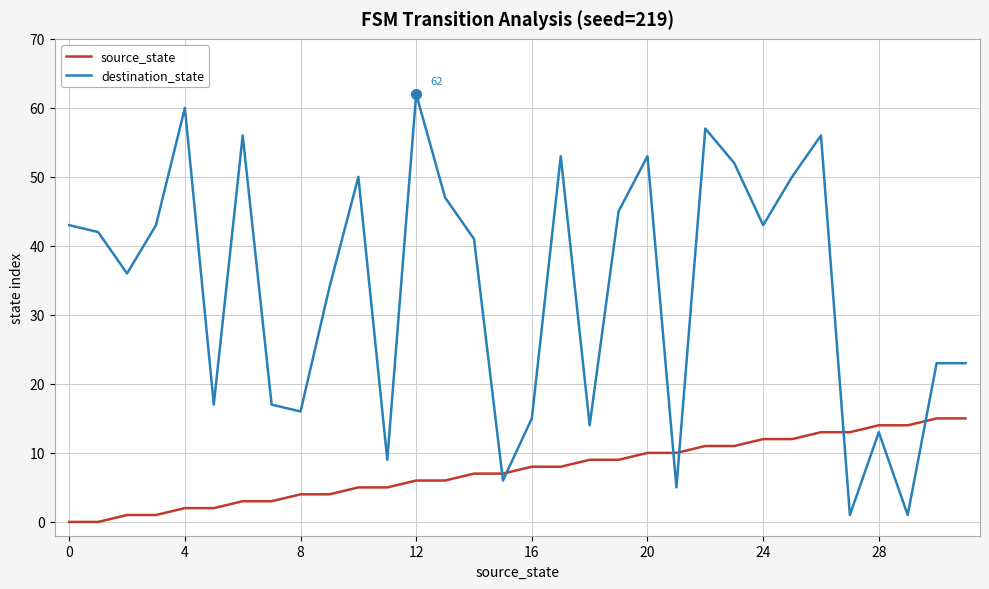

Which series has the largest range (max minus min)?

destination_state